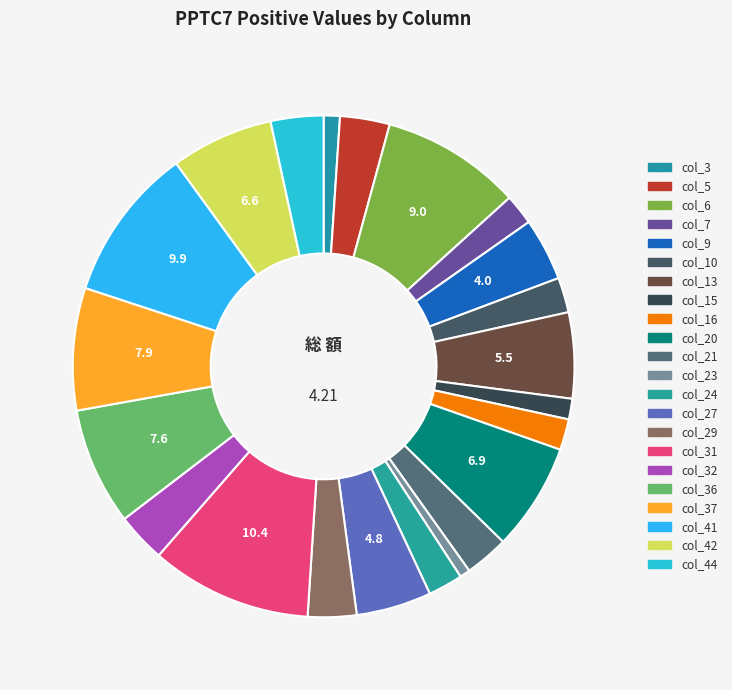

Which has a higher value, col_7 or col_10?

col_10